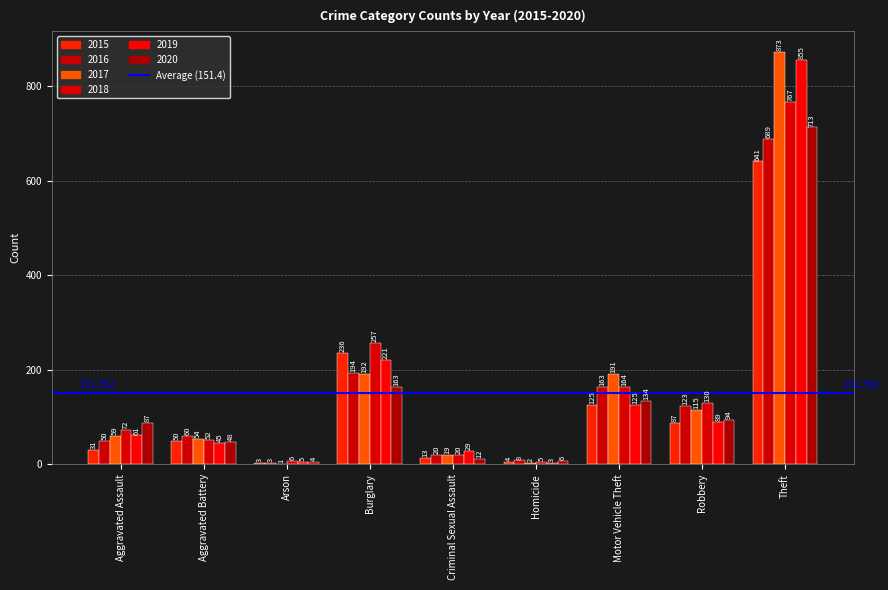

At which category does the chart reach its minimum across all series?

Arson